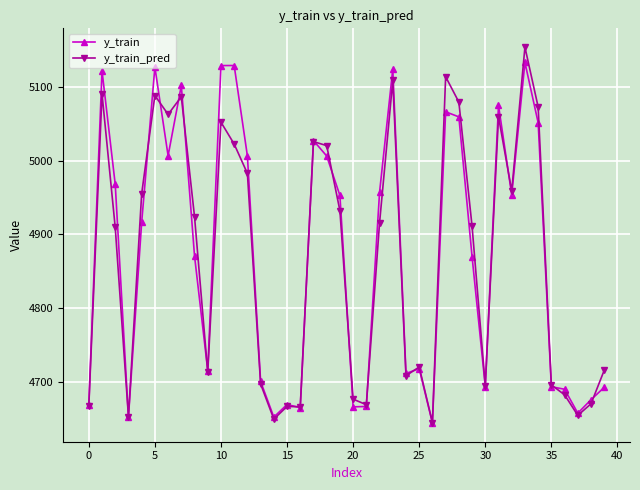

What is the sum of all y_train_pred values?

194771.3